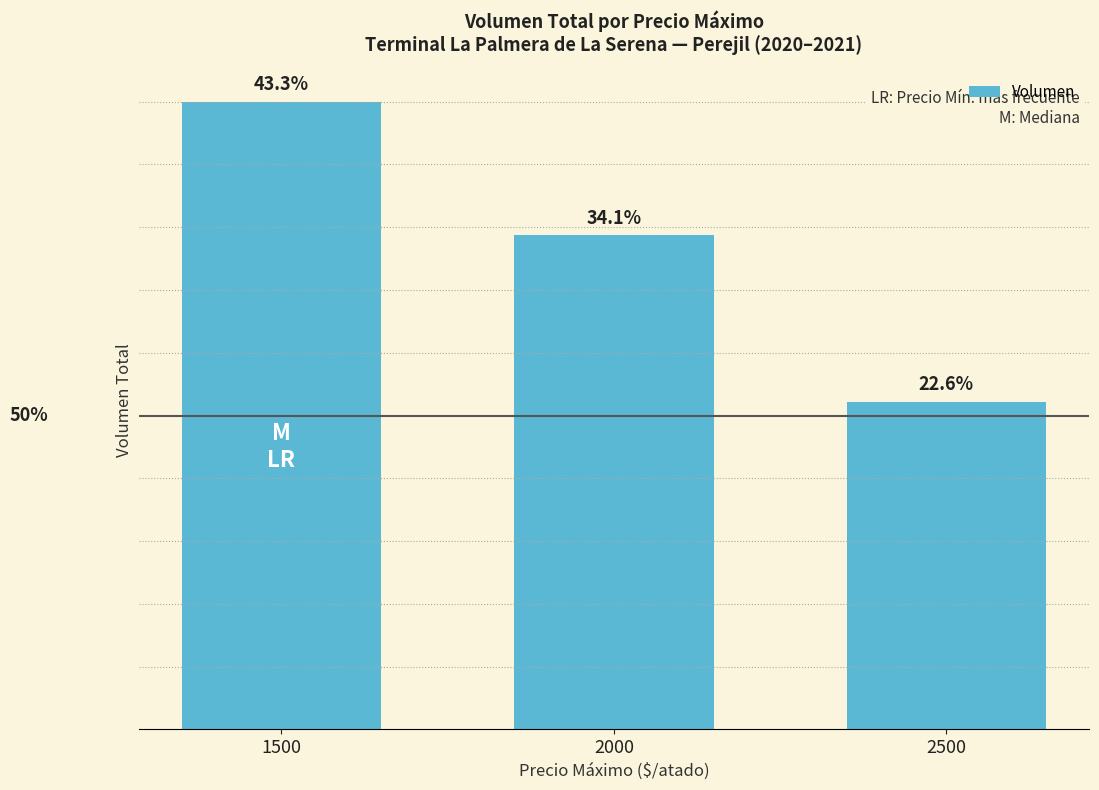

Between 1500 and 2000, which is larger?

1500